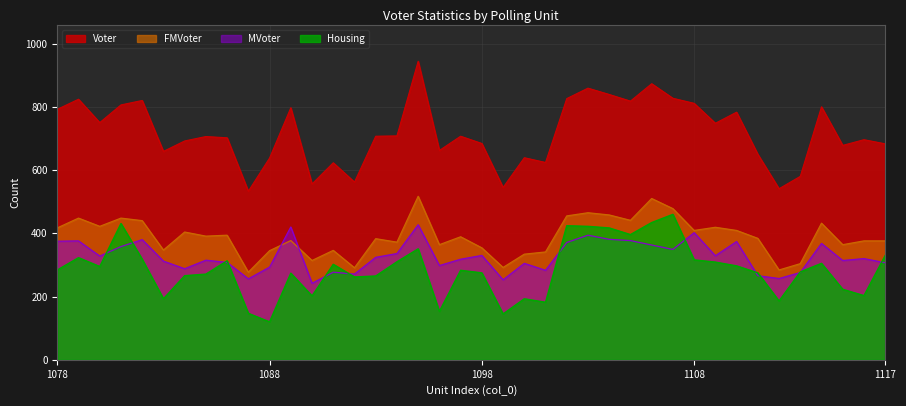

Which series changed the most between 1084 and 1116?

Housing